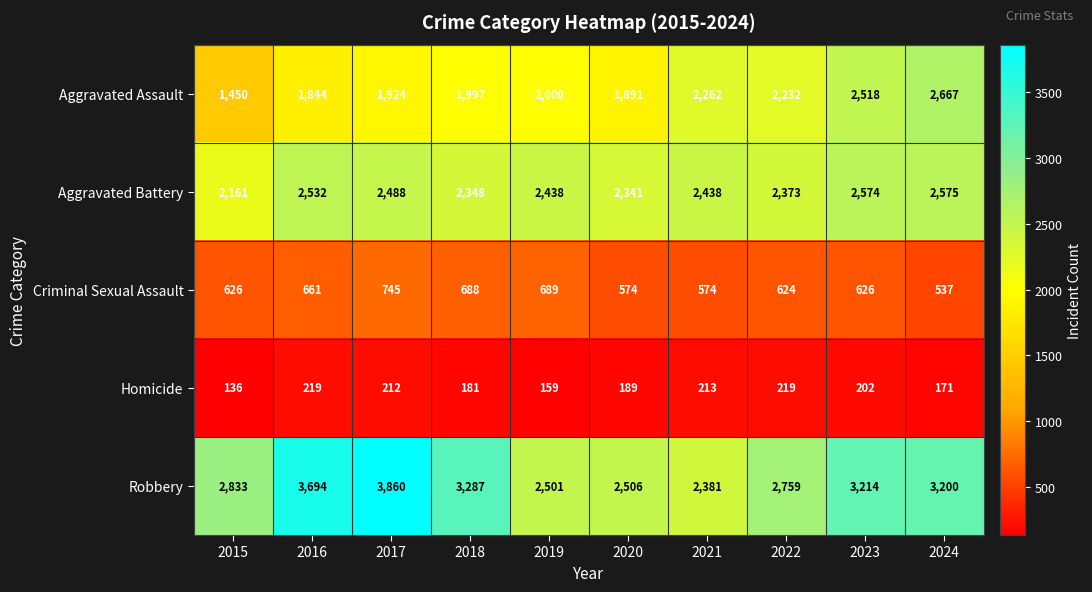

Which series has the largest total across all categories?

Robbery